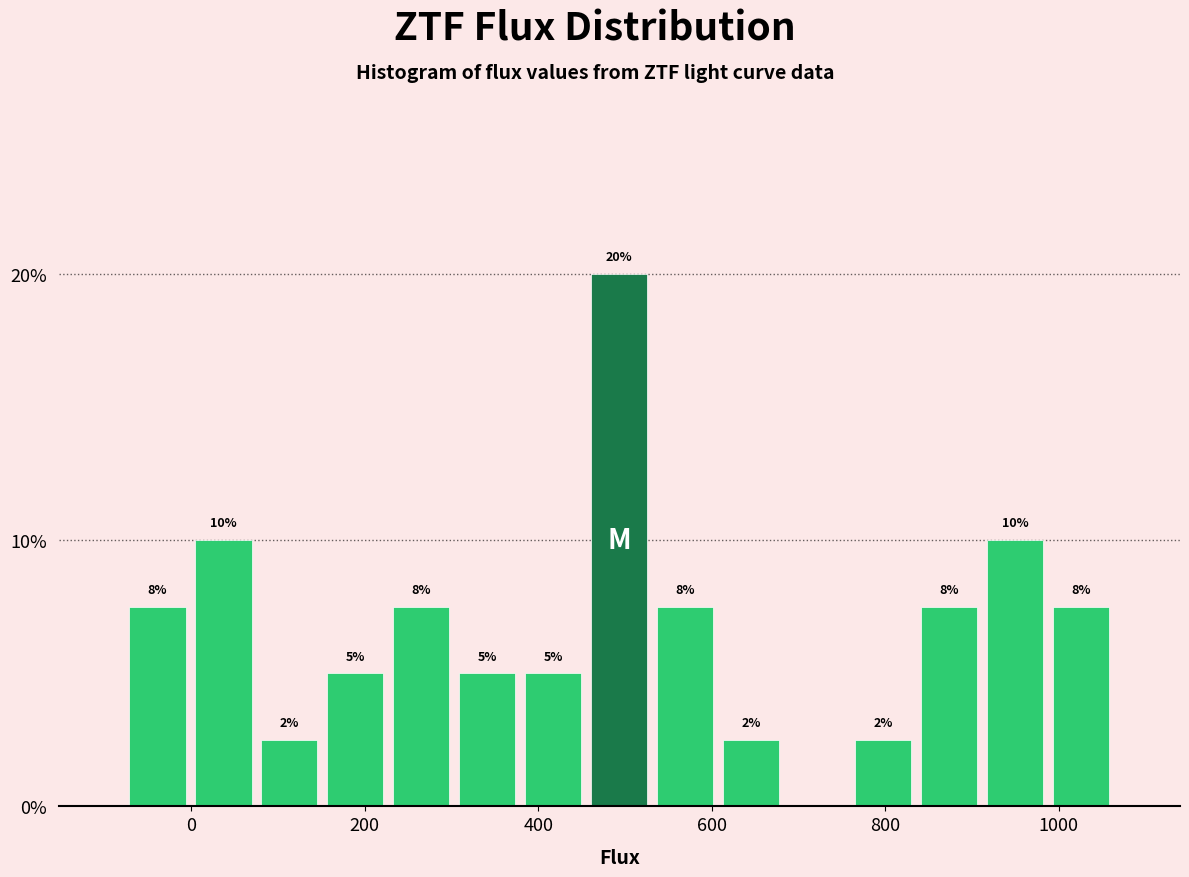

Read against the x-axis, roughly where is the centre of the tallest bar?

500